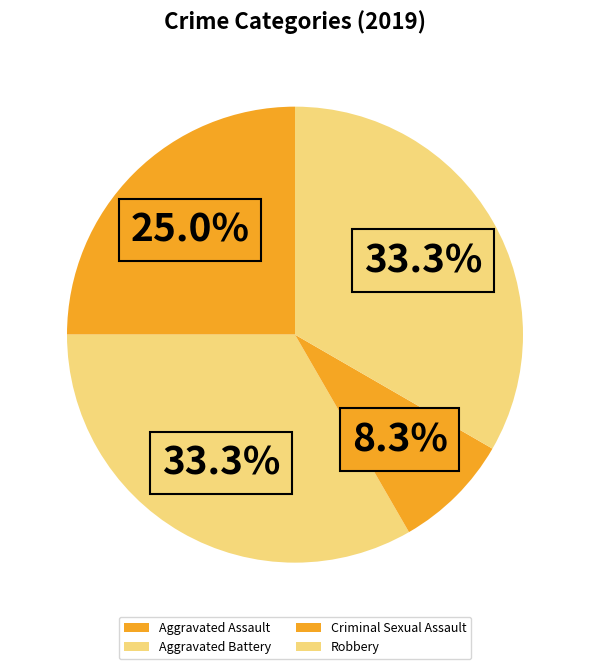

Between Robbery and Criminal Sexual Assault, which is larger?

Robbery